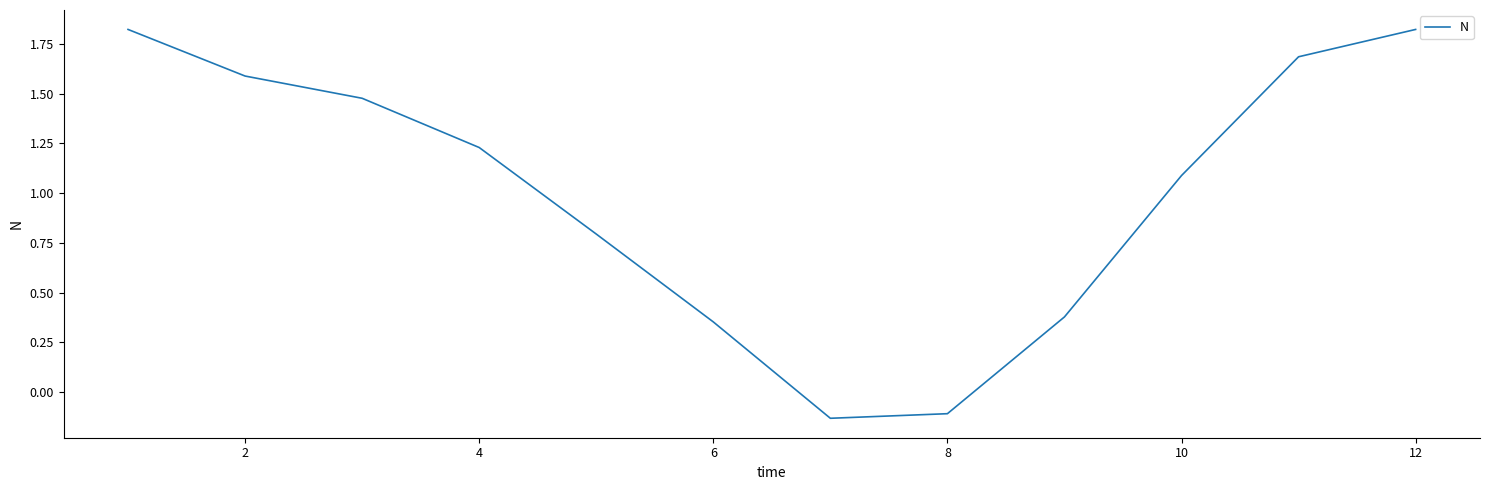

What is the difference between the maximum and minimum values?

2.0